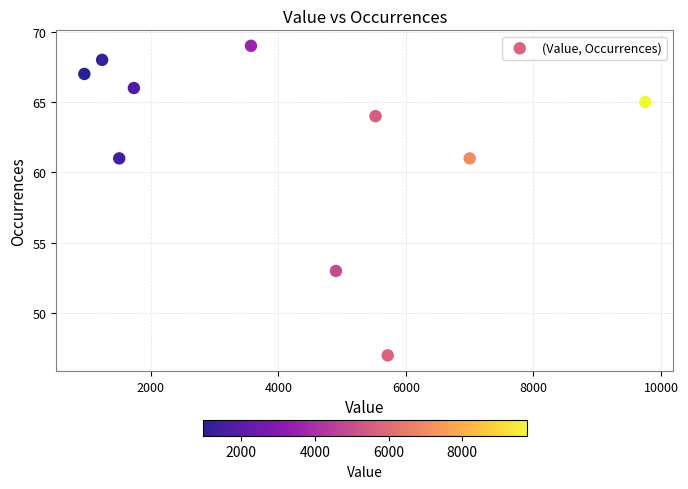

What is the average Y value?

62